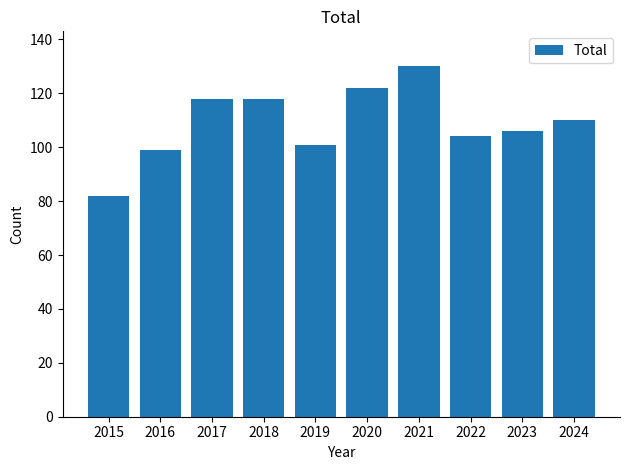

Reading left to right, extract all data points from this chart.

2015=82	2016=99	2017=118	2018=118	2019=101	2020=122	2021=130	2022=104	2023=106	2024=110